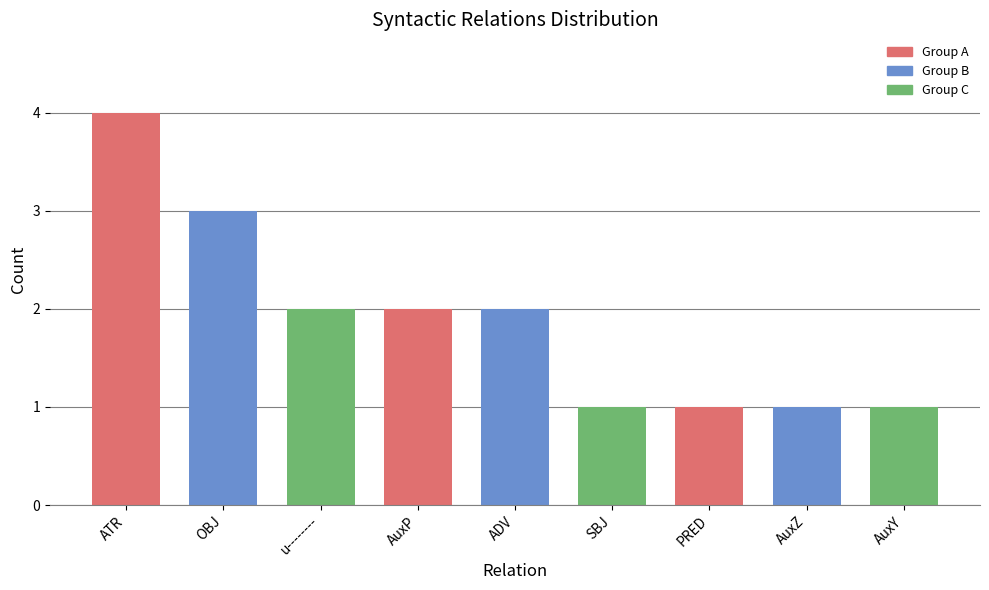

What is the difference between the second highest and second lowest values?

2